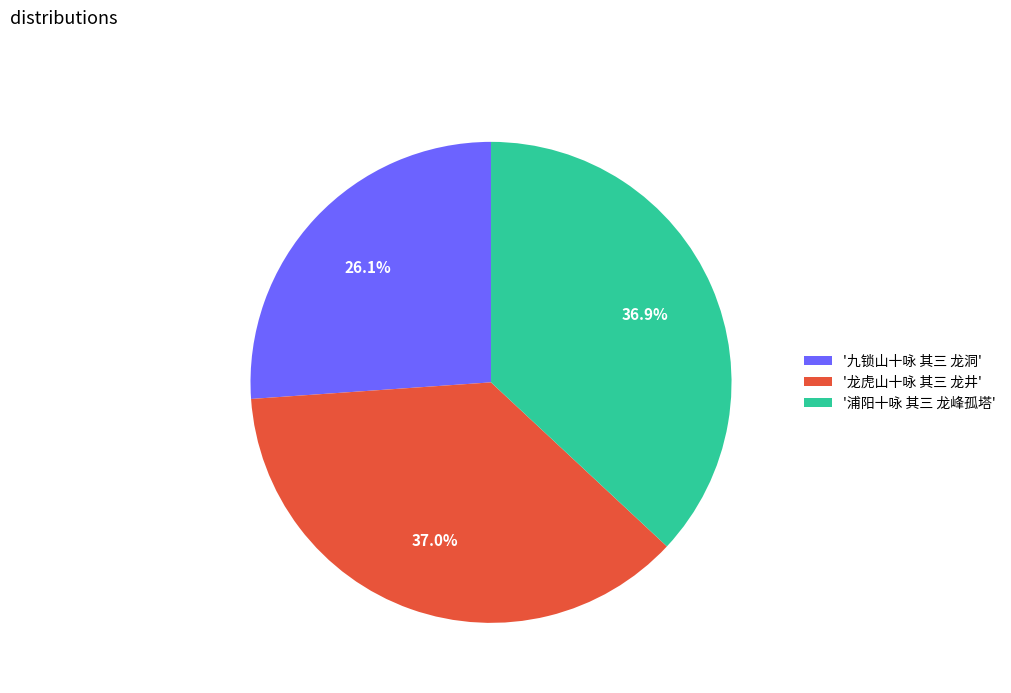

Between '龙虎山十咏 其三 龙井' and '九锁山十咏 其三 龙洞', which is larger?

'龙虎山十咏 其三 龙井'